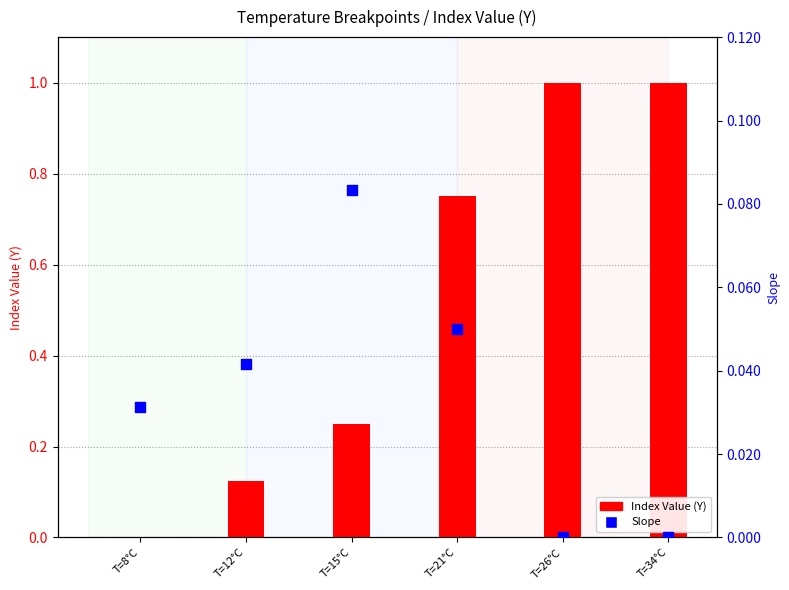

Which series reaches the maximum Y coordinate?

Index Value (Y)